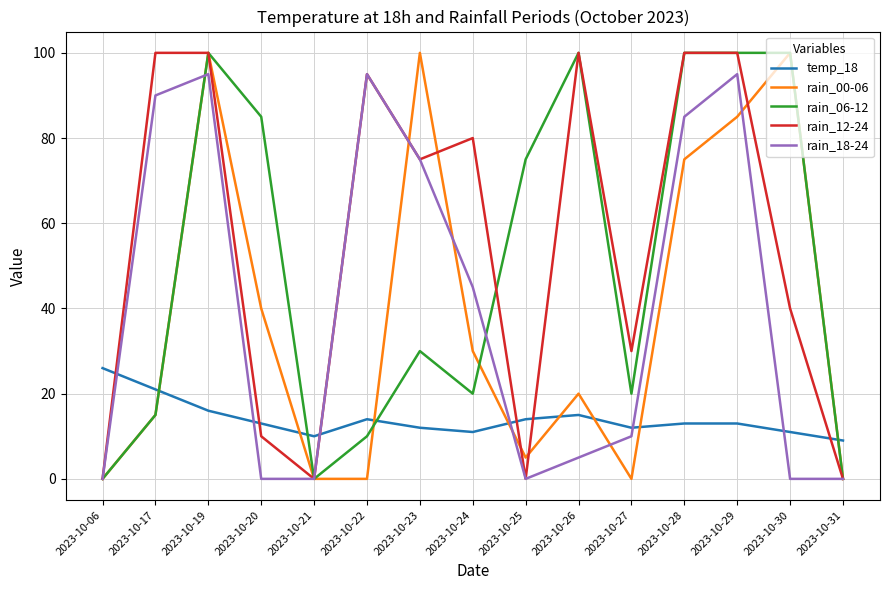

What is the sum of all rain_06-12 values?

755